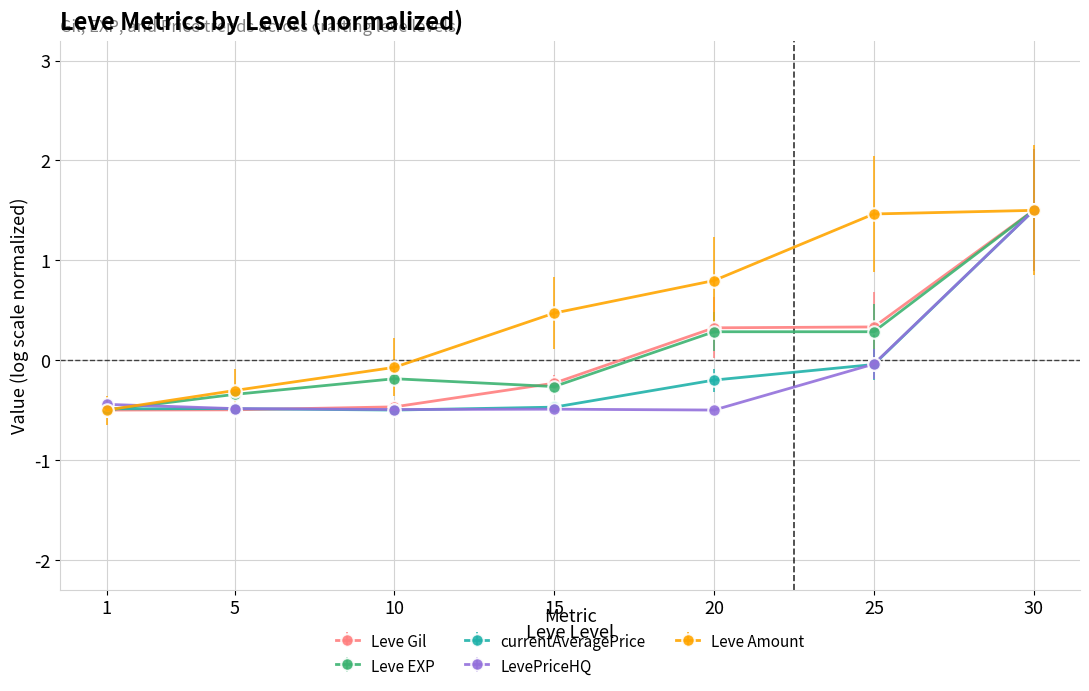

What is the greatest value displayed?

1.5